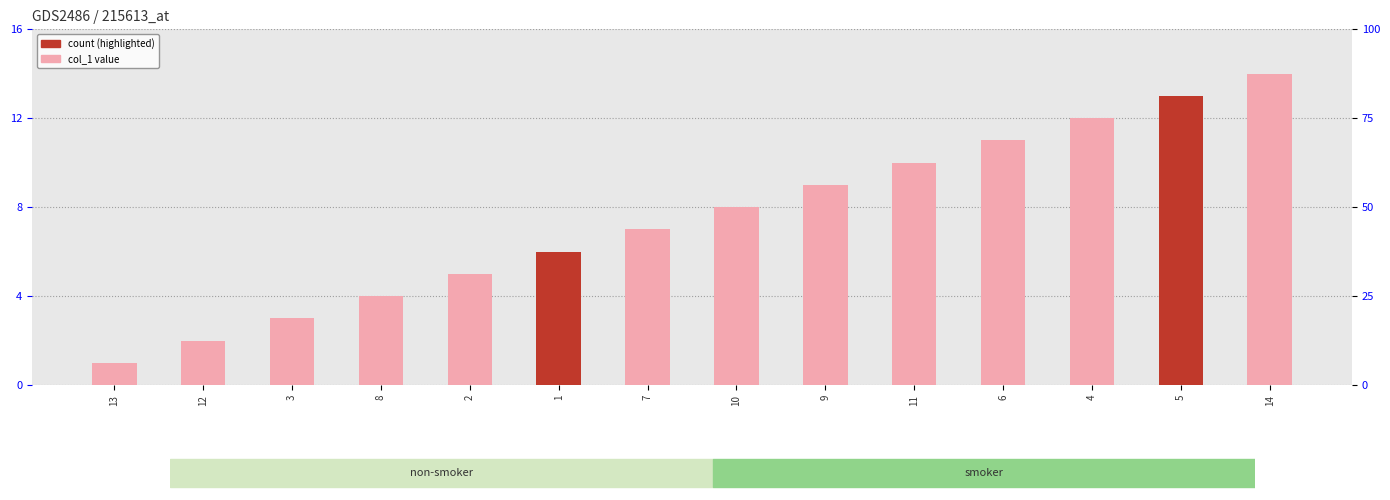

Rank the categories by value from lowest to highest.

13, 12, 3, 8, 2, 1, 7, 10, 9, 11, 6, 4, 5, 14